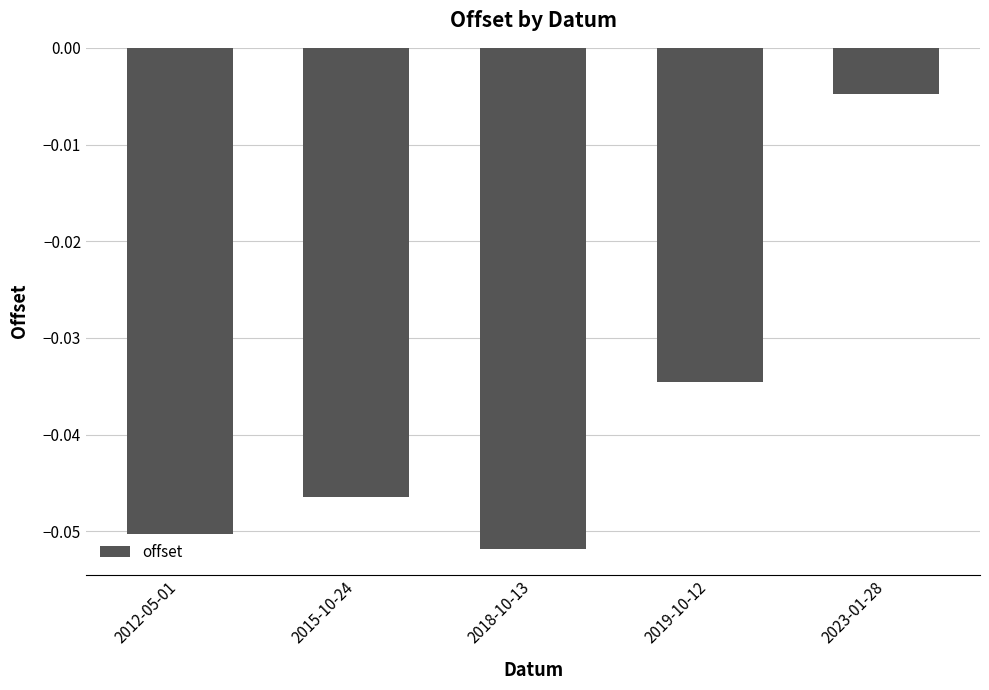

Which category has the lowest value across all series?

2018-10-13